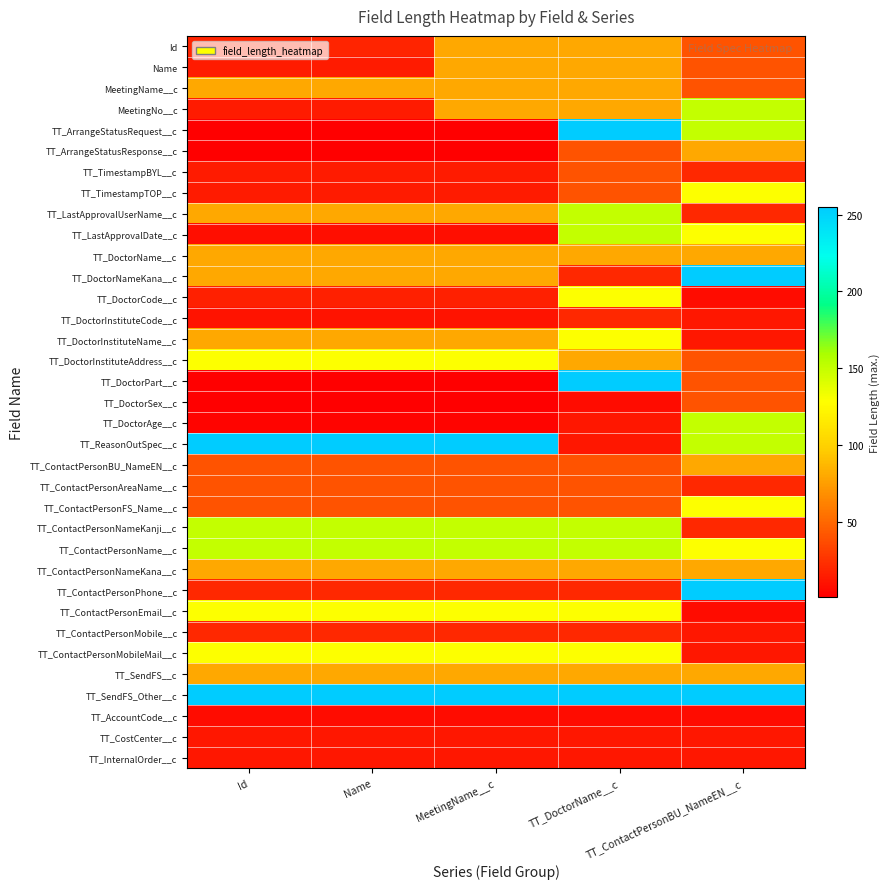

Which has a higher value, Name or MeetingName__c?

MeetingName__c